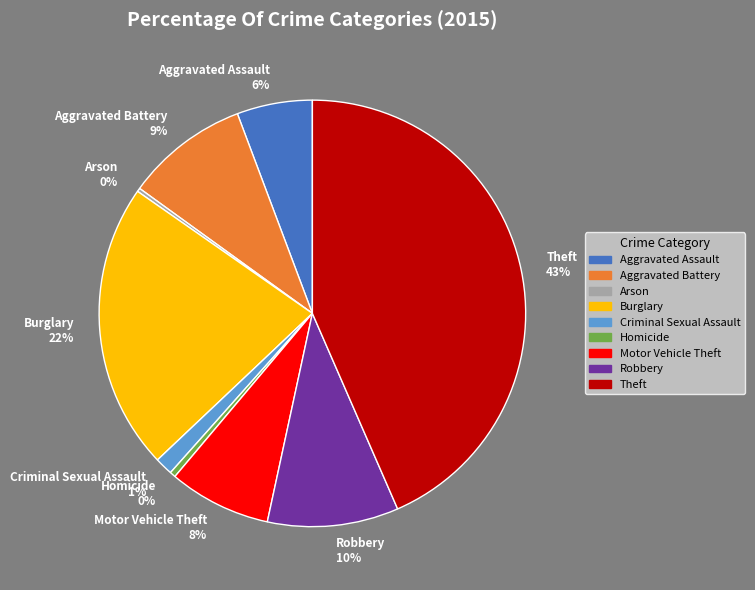

Approximately how many times larger is the value at Burglary compared to Homicide?

49.2